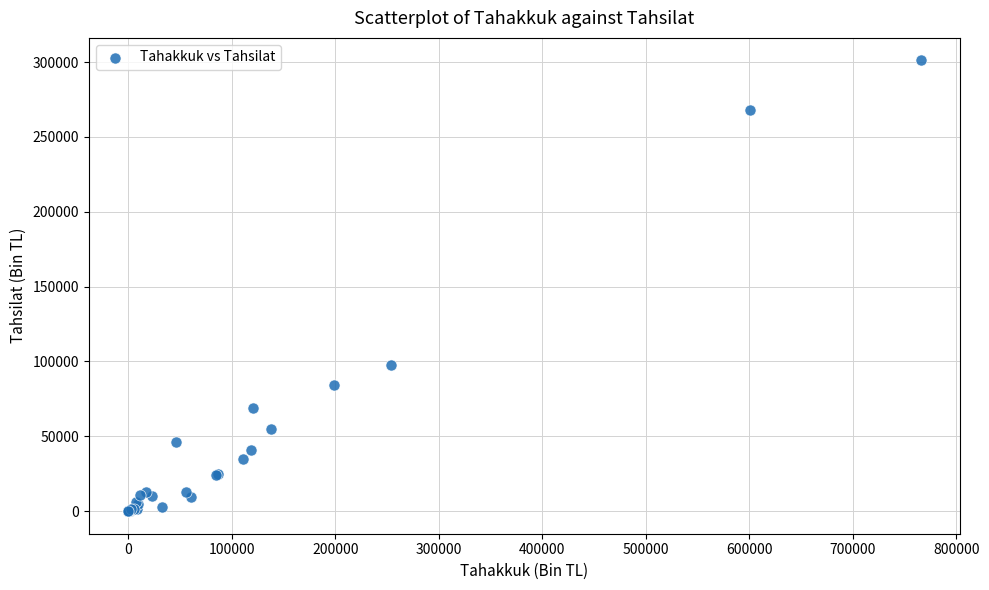

What Y value in the scatter plot is closest to 150529?

97615